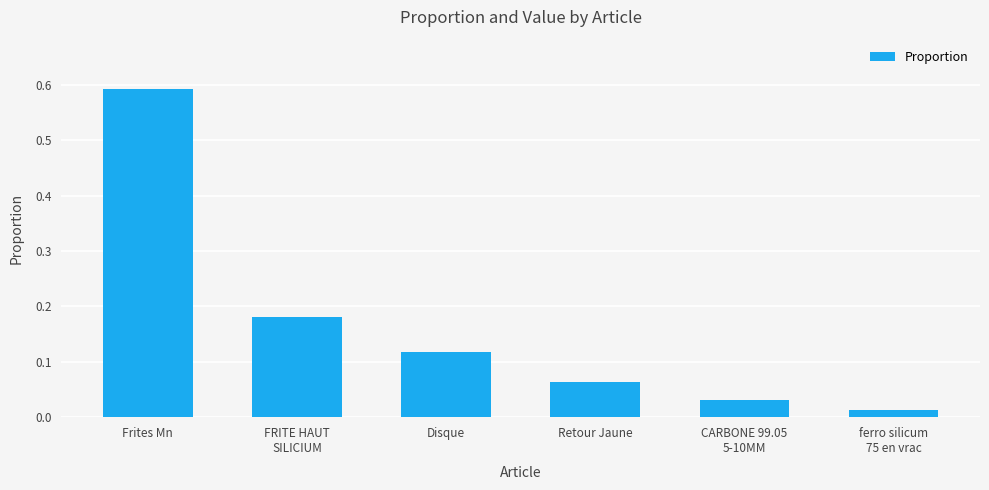

Does the chart contain stacked bars?

No